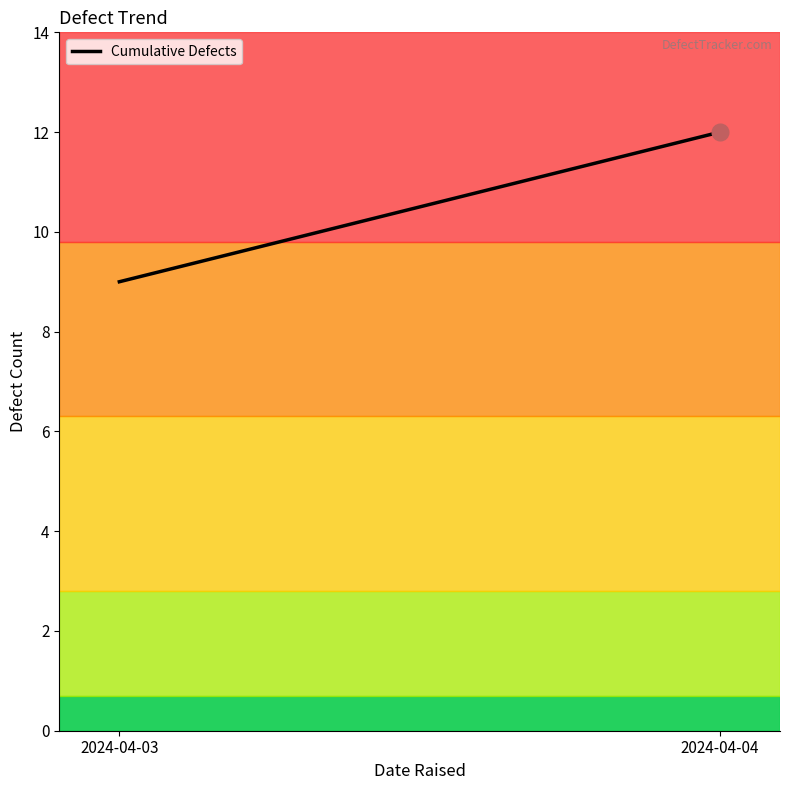

What is the value of the 1st point from the left?

9